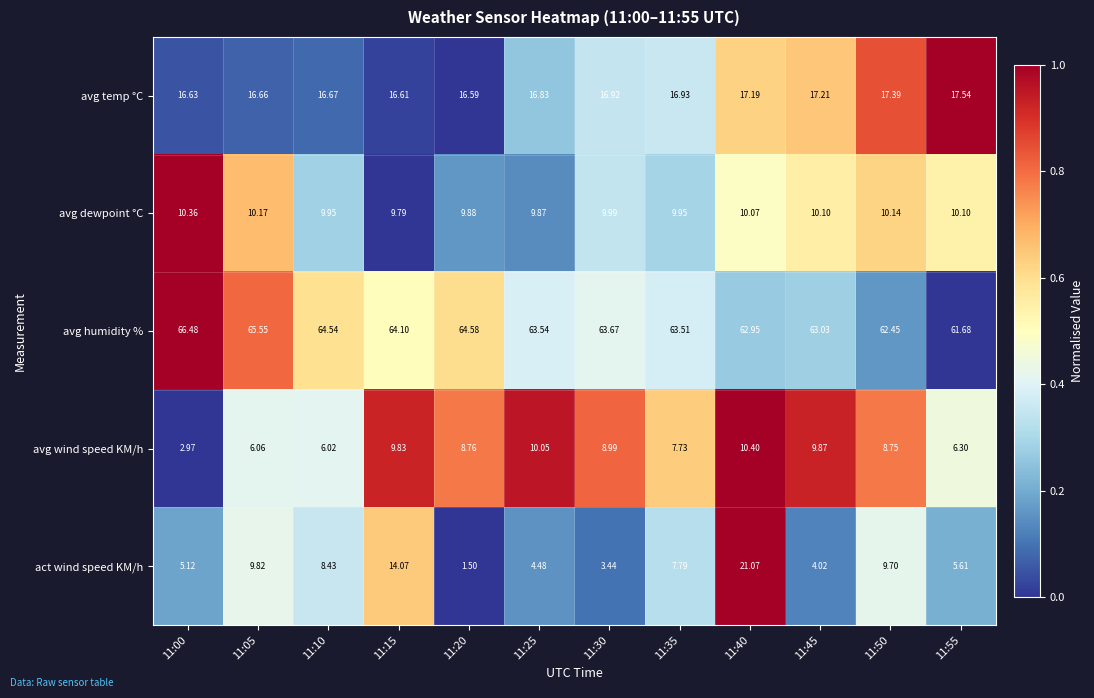

How many categories are shown in the chart?

12